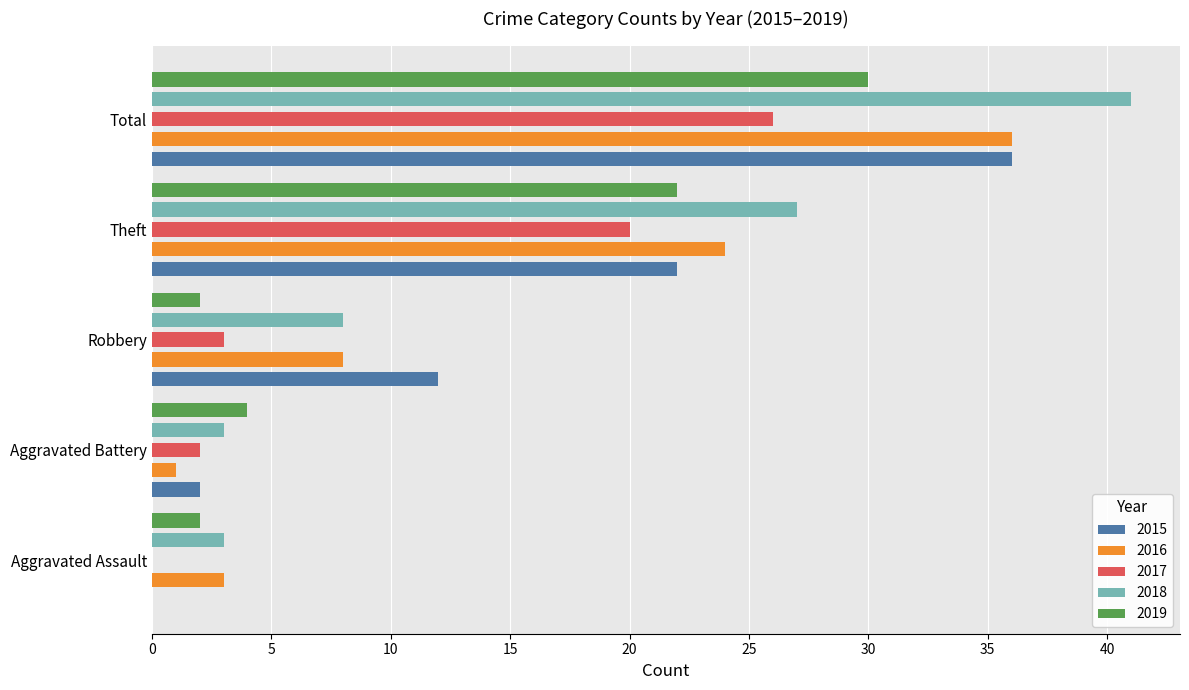

How many distinct data groups are displayed?

5